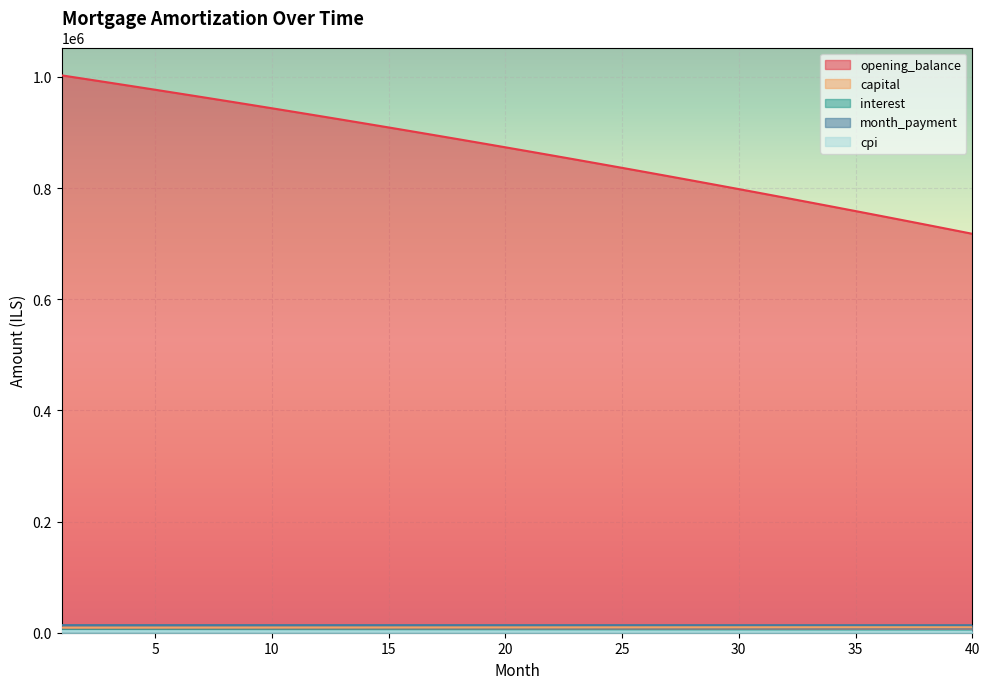

True or false: capital and interest intersect in this chart.

False